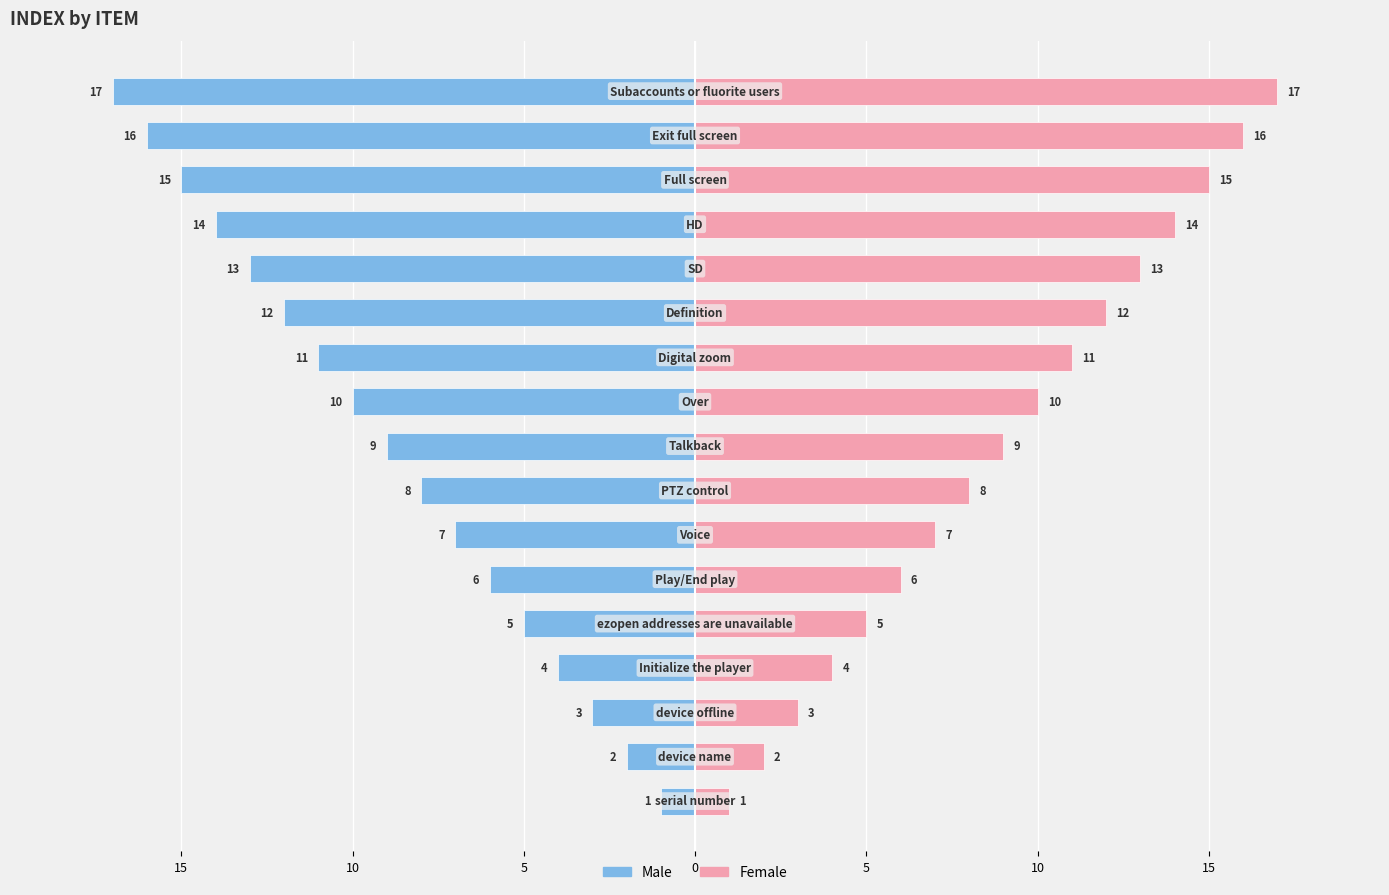

Are the bars grouped side by side (vs. stacked)?

Yes